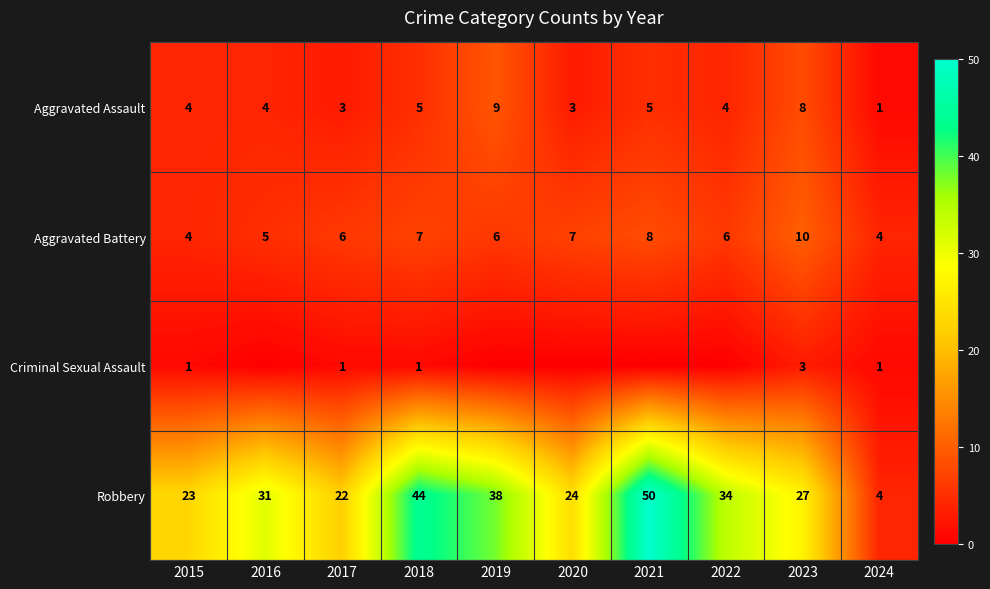

Is it true that Robbery equals 27 at 2023?

True